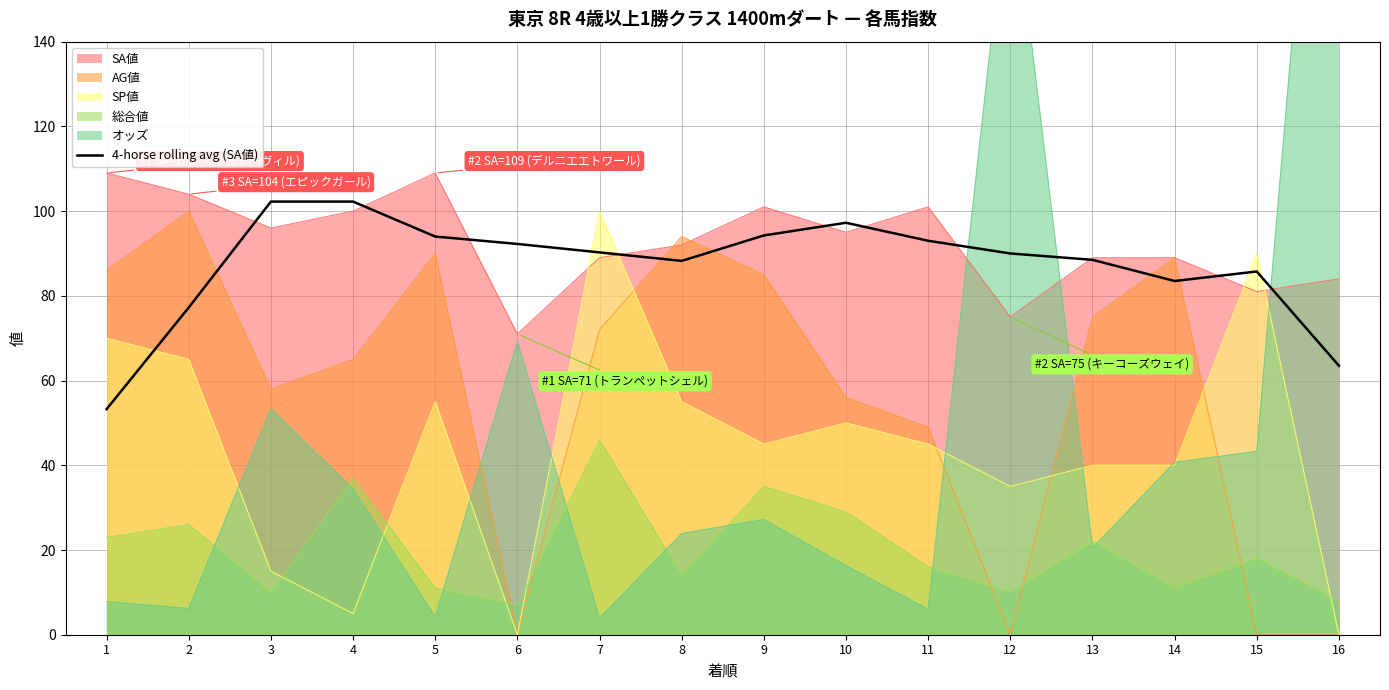

Which category has the highest value in the SP値 series?

7